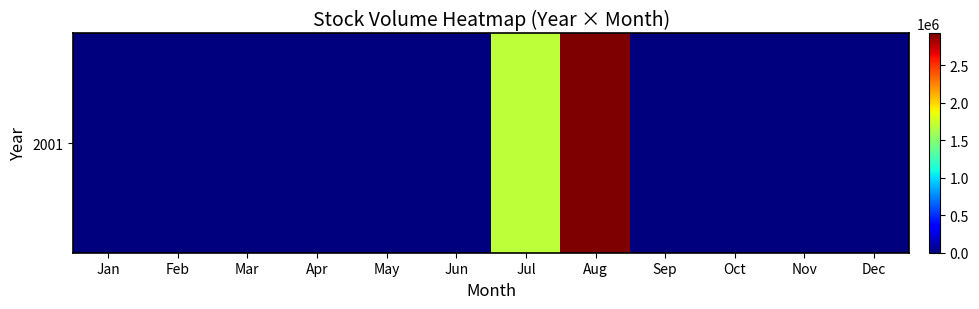

How many values are above zero?

2